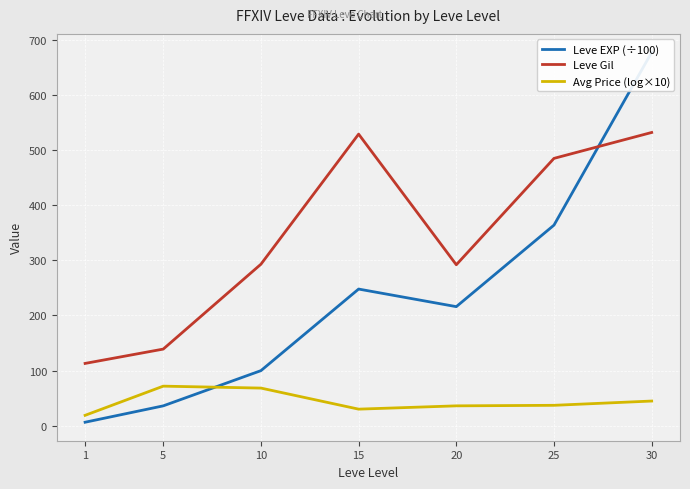

At which category is the sum across all series the highest?

30